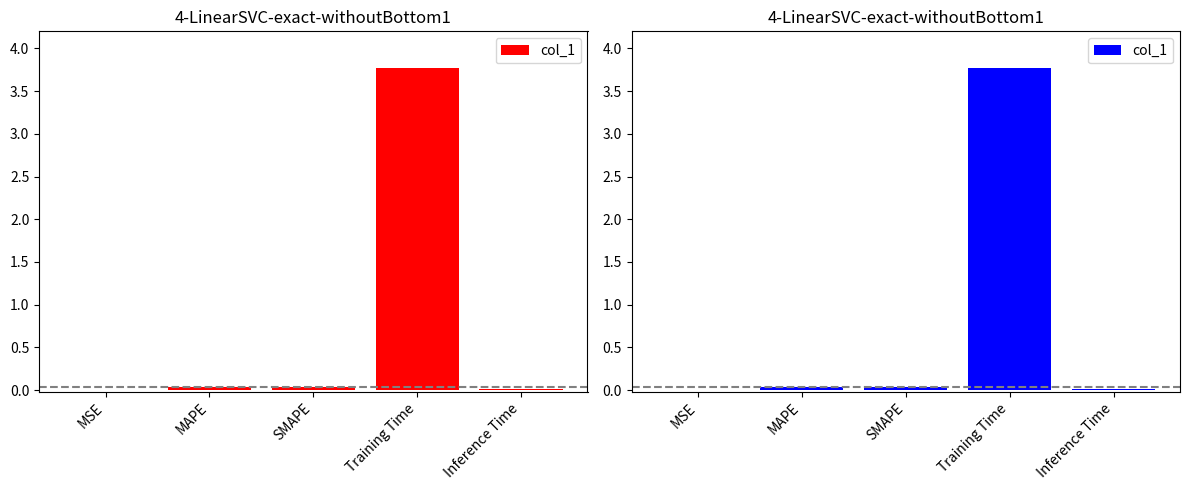

How many data points does each series have?

5